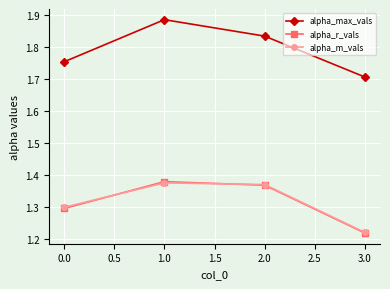

In alpha_r_vals, how many points are higher than both neighbors (excluding endpoints)?

1